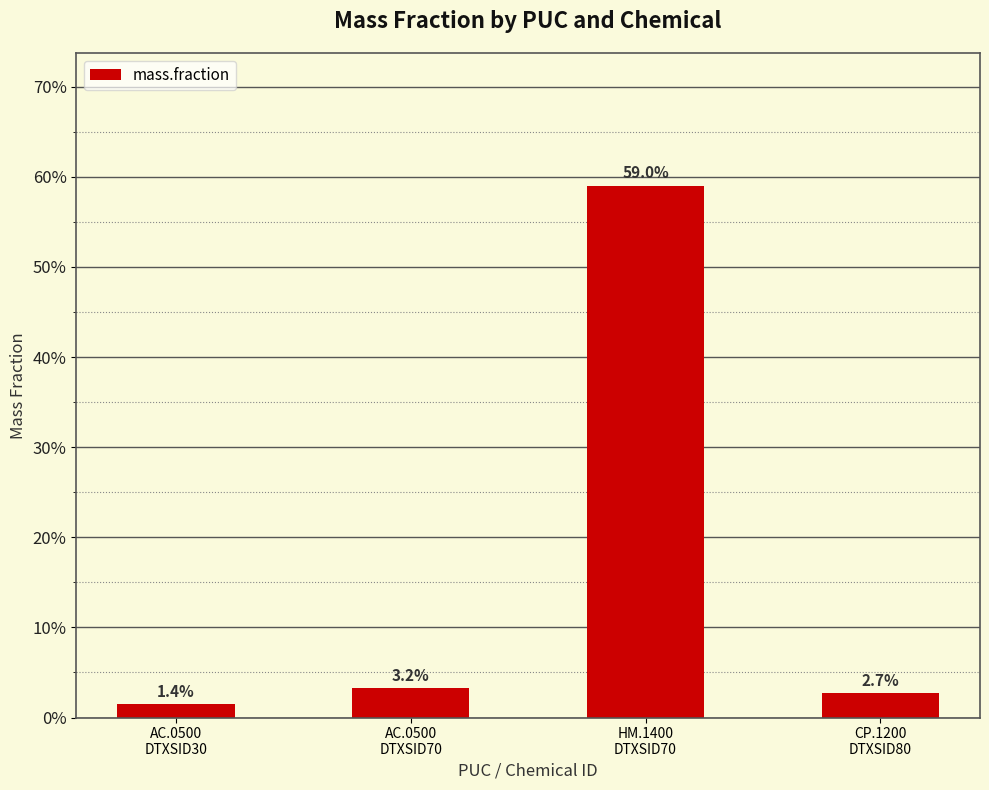

Are the bars horizontal?

No